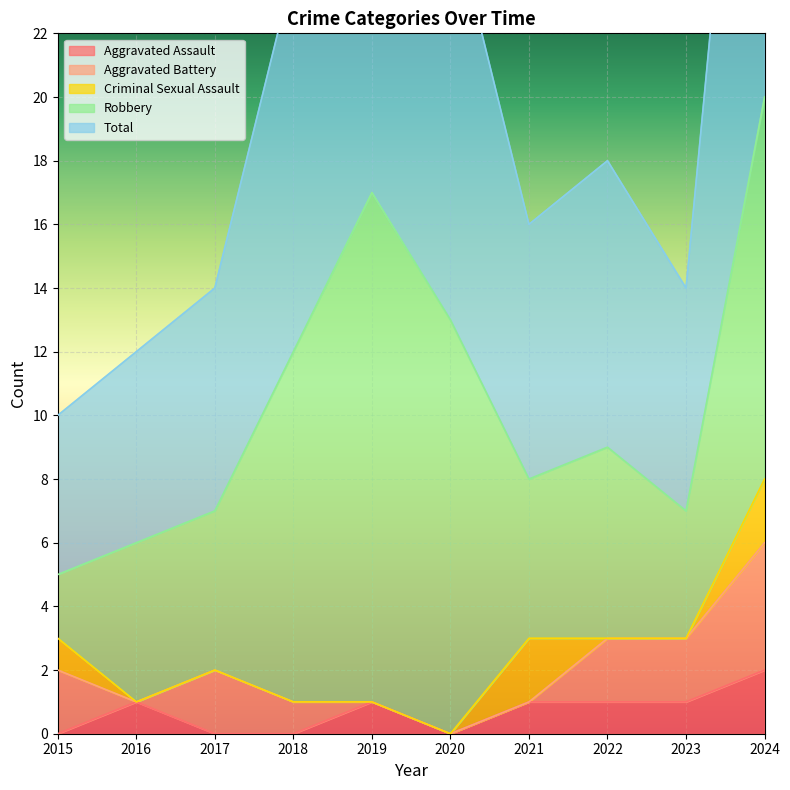

Which label corresponds to the smallest value in the chart?

2015